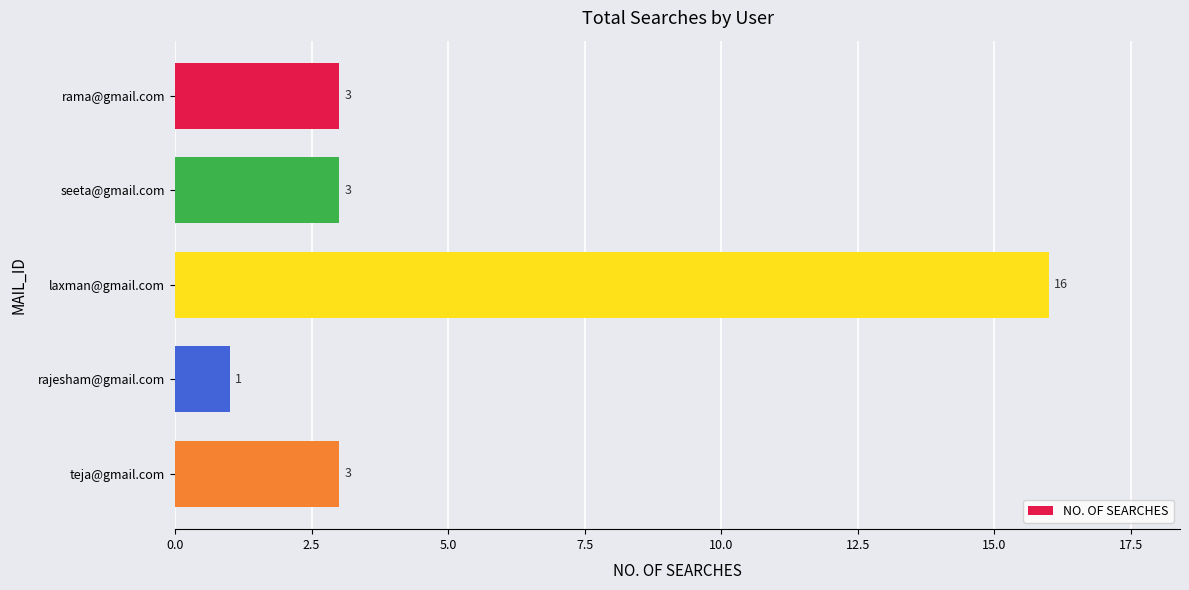

How many series are shown in this chart?

1